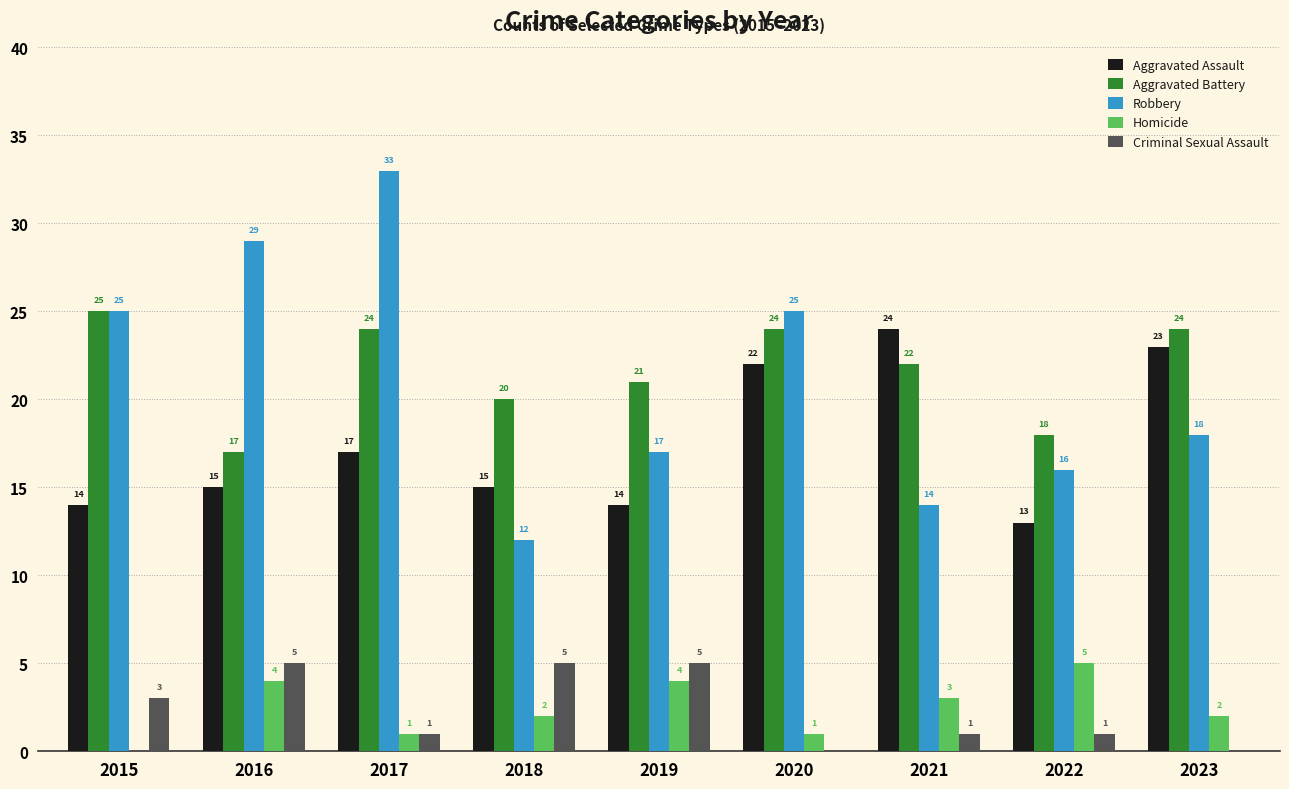

Where does the Robbery series first go above 18?

2015